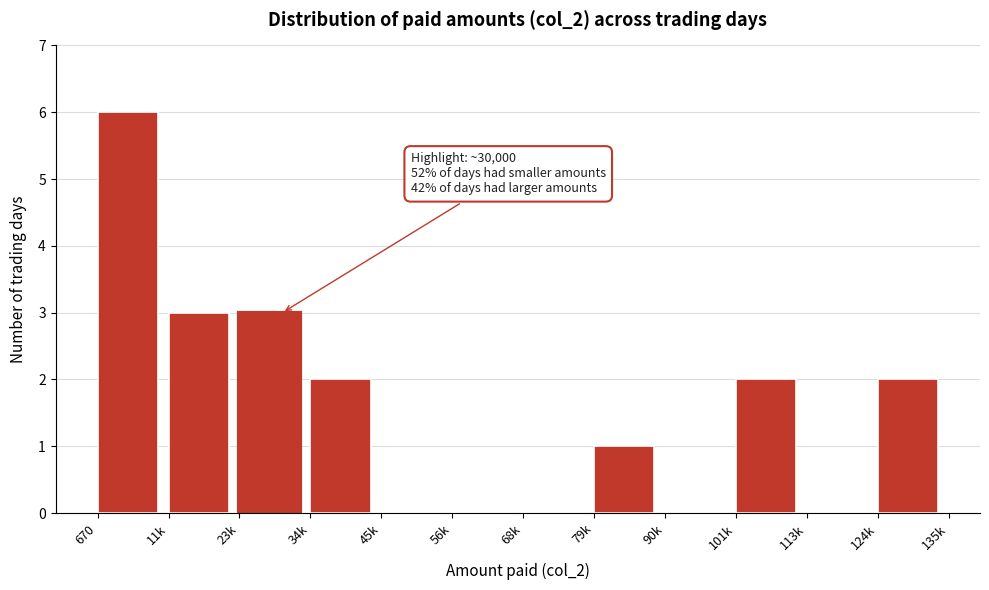

Reading right to left, extract all data points from this chart.

124k=2	113k=0	101k=2	90k=0	79k=1	68k=0	56k=0	45k=0	34k=2	23k=3	11k=3	670=6